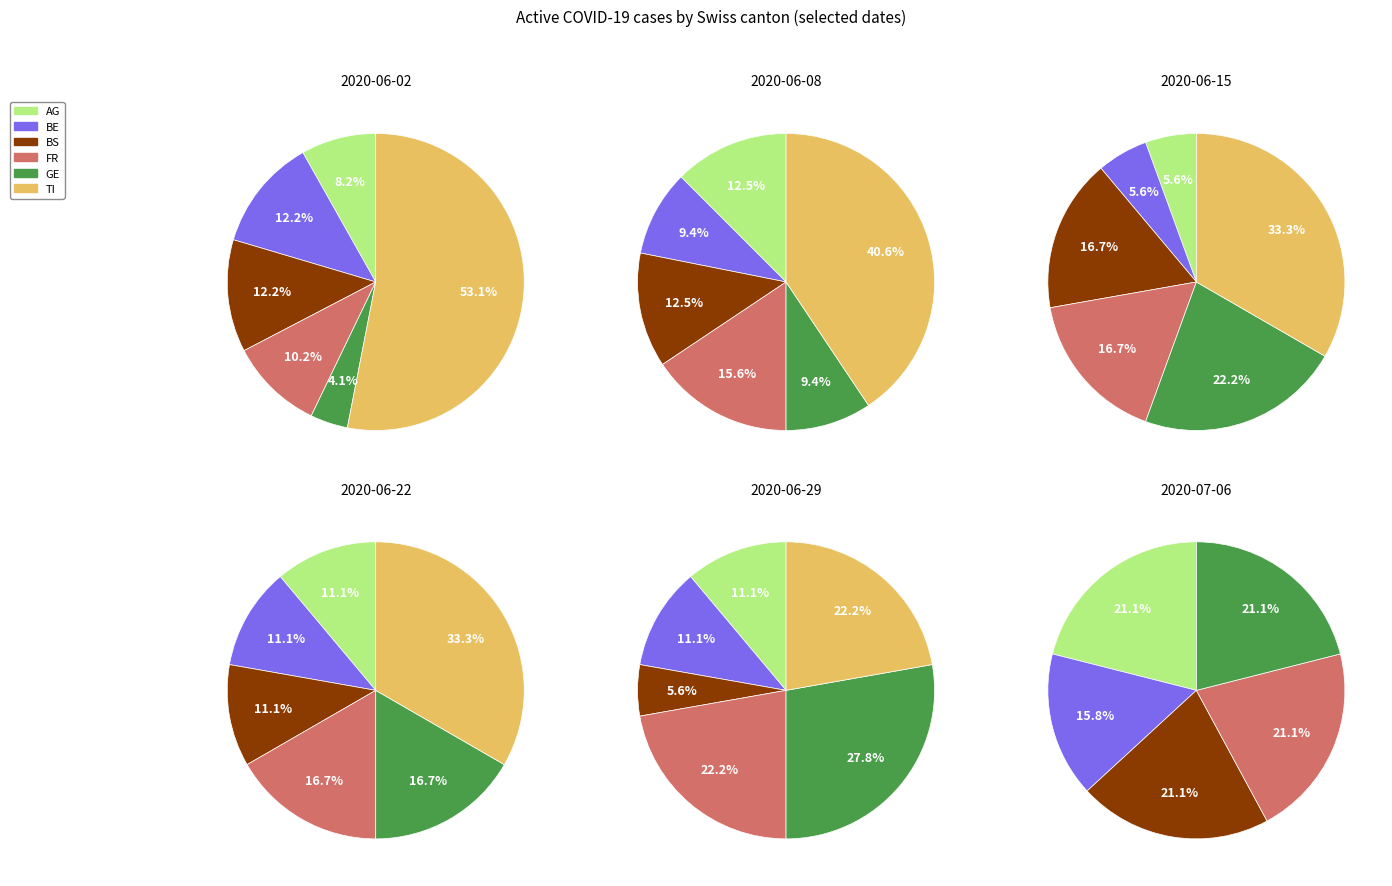

To the nearest percent, what is the difference between the 2 and 17 slice percentages?

4%